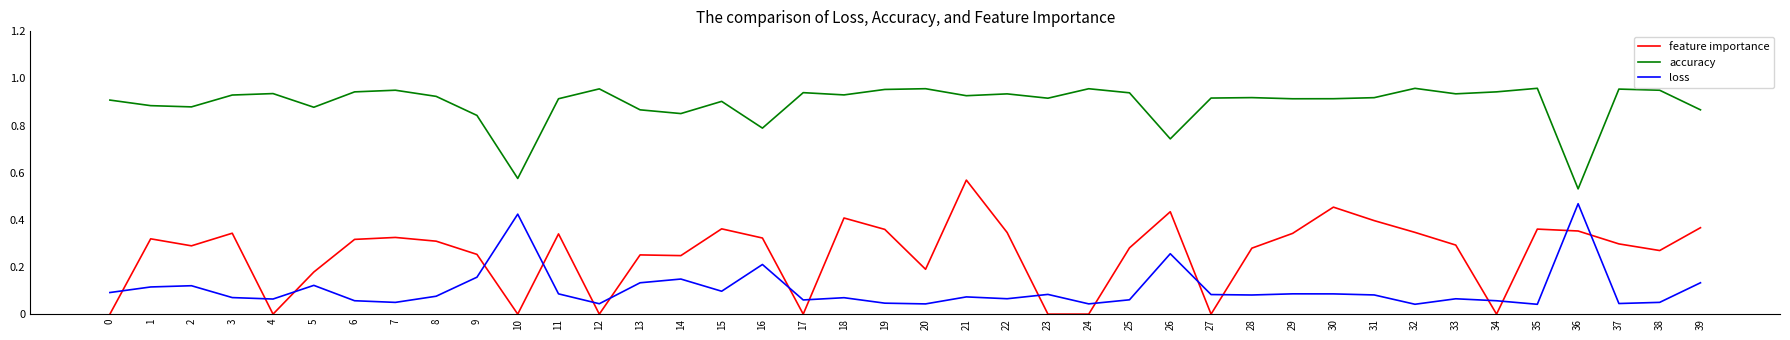

True or false: feature importance has a value of 0.5 at 36.

False